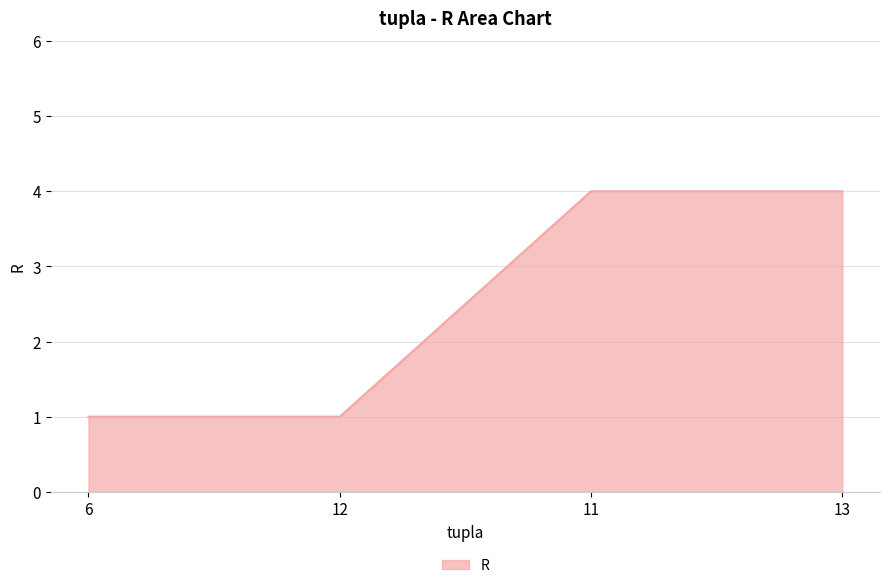

Reading left to right, transcribe all the data shown in this chart.

1	1	4	4